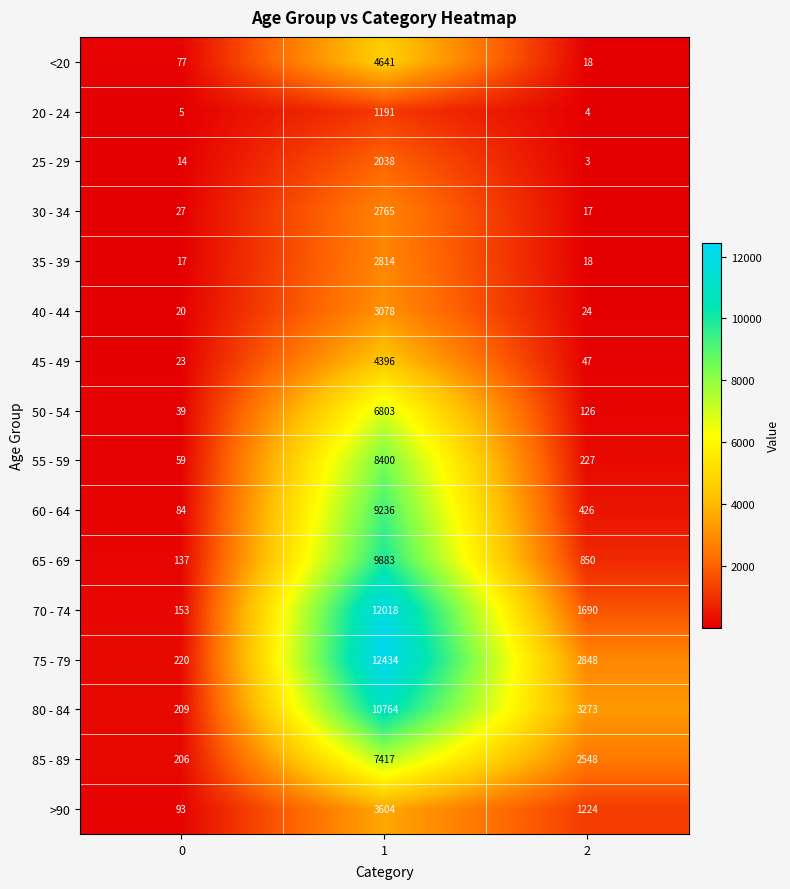

What is the sum of all 35 - 39 values?

2849